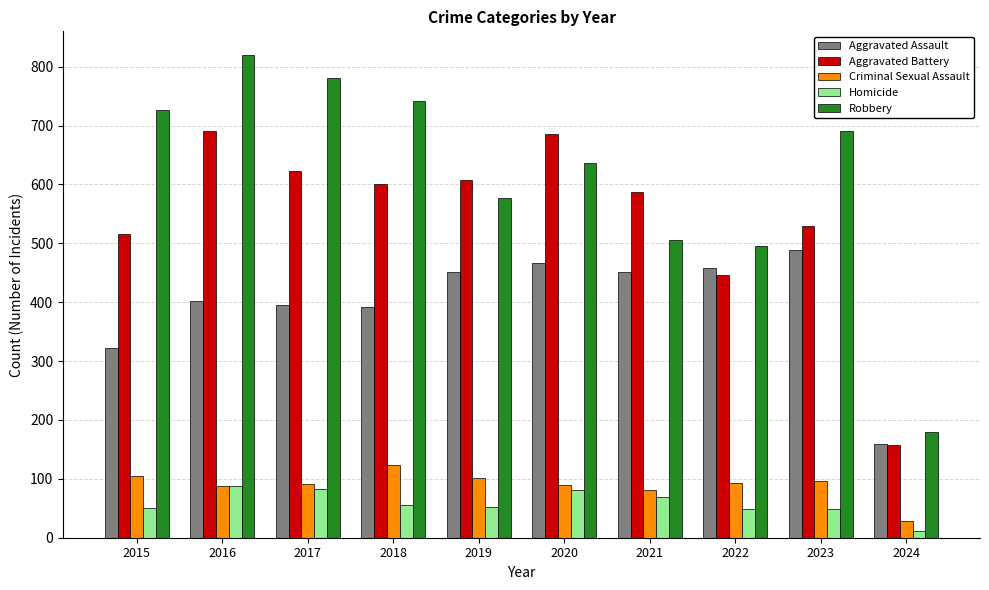

How many values in the Robbery series are below 690?

5